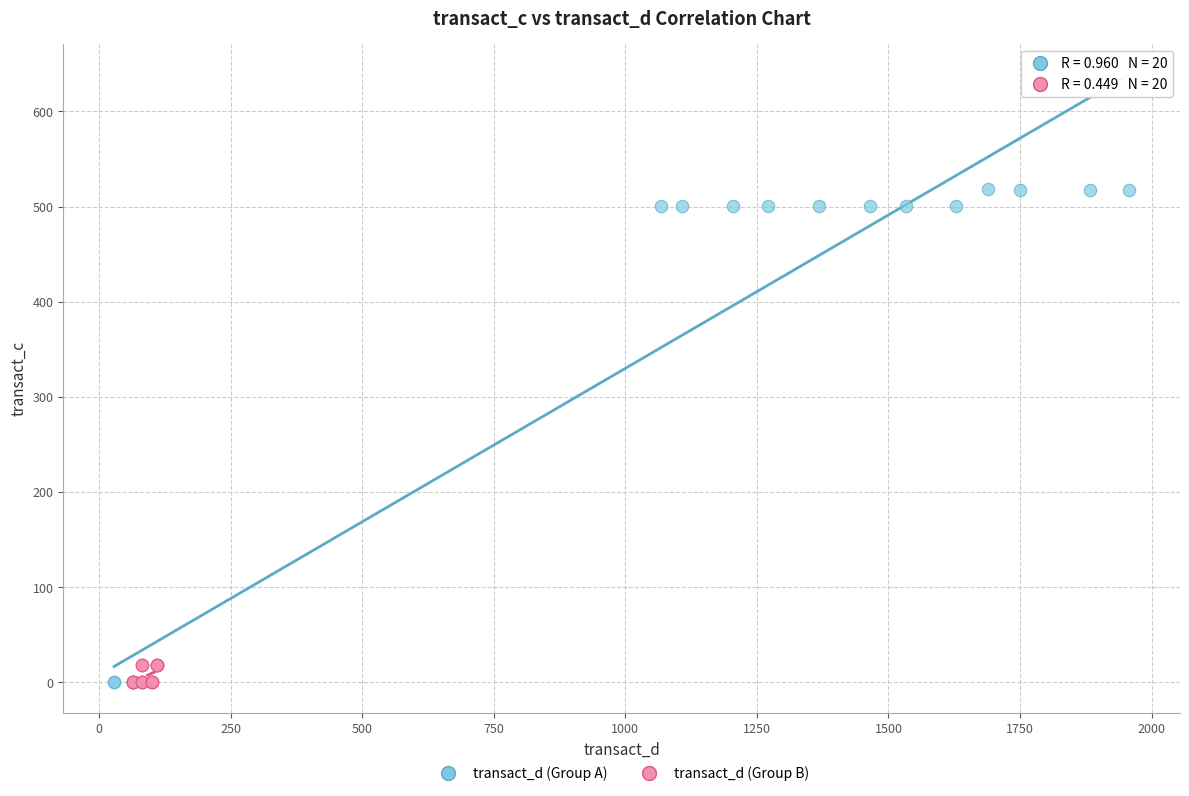

Which series has the largest Y range (max minus min)?

transact_d (Group A)